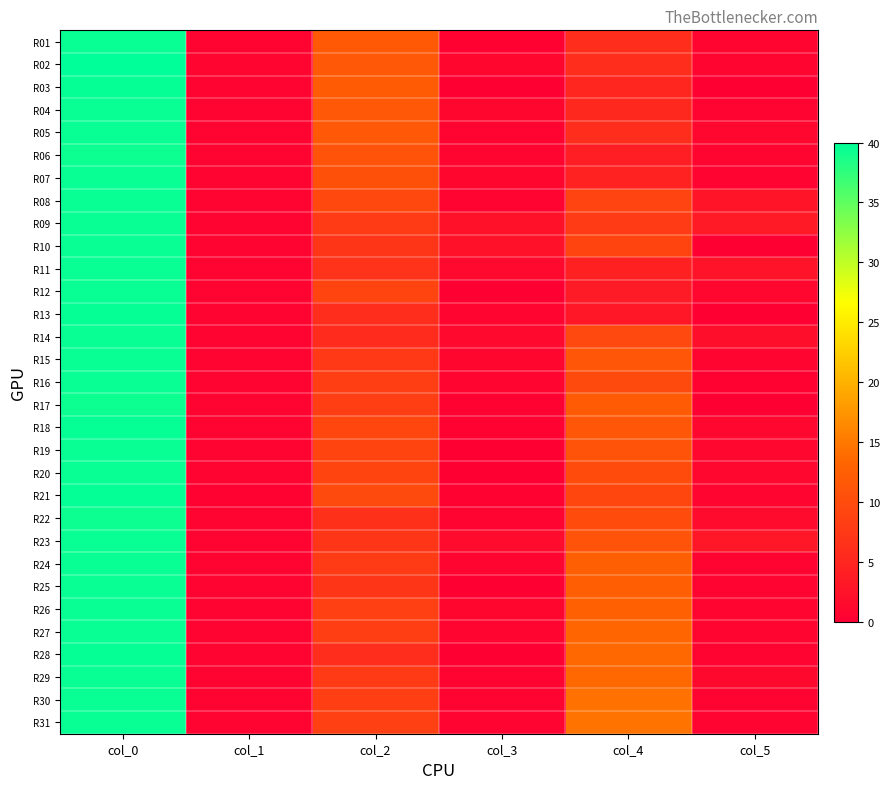

Reading left to right, extract all data points from this chart.

R01: col_0=39.5	col_1=0.5	col_2=11.8	col_3=0.4	col_4=6.0	col_5=0.7
R02: col_0=40.0	col_1=0.7	col_2=11.5	col_3=0.9	col_4=6.0	col_5=0.7
R03: col_0=39.7	col_1=0.5	col_2=12.0	col_3=0.0	col_4=5.0	col_5=0.0
R04: col_0=39.5	col_1=0.5	col_2=11.5	col_3=0.9	col_4=5.3	col_5=0.5
R05: col_0=39.5	col_1=0.5	col_2=11.5	col_3=0.5	col_4=6.0	col_5=1.0
R06: col_0=39.3	col_1=0.5	col_2=11.0	col_3=0.8	col_4=4.0	col_5=0.8
R07: col_0=39.5	col_1=0.5	col_2=10.5	col_3=0.9	col_4=4.5	col_5=0.5
R08: col_0=39.5	col_1=0.5	col_2=9.5	col_3=0.5	col_4=8.8	col_5=2.8
R09: col_0=39.5	col_1=0.5	col_2=7.8	col_3=2.5	col_4=7.8	col_5=3.5
R10: col_0=39.5	col_1=0.5	col_2=7.0	col_3=2.5	col_4=9.0	col_5=0.0
R11: col_0=39.5	col_1=0.5	col_2=6.8	col_3=1.3	col_4=4.2	col_5=2.6
R12: col_0=39.5	col_1=0.5	col_2=9.0	col_3=0.0	col_4=3.7	col_5=0.9
R13: col_0=39.7	col_1=0.5	col_2=6.0	col_3=0.8	col_4=3.0	col_5=0.0
R14: col_0=39.5	col_1=0.5	col_2=5.7	col_3=1.2	col_4=9.7	col_5=1.9
R15: col_0=39.5	col_1=0.5	col_2=7.5	col_3=0.9	col_4=11.2	col_5=0.8
R16: col_0=39.5	col_1=0.5	col_2=8.2	col_3=0.8	col_4=9.8	col_5=0.4
R17: col_0=39.3	col_1=0.5	col_2=8.2	col_3=0.4	col_4=12.0	col_5=0.0
R18: col_0=39.7	col_1=0.5	col_2=9.2	col_3=0.4	col_4=11.3	col_5=0.9
R19: col_0=39.5	col_1=0.5	col_2=9.0	col_3=0.0	col_4=11.0	col_5=1.0
R20: col_0=39.5	col_1=0.5	col_2=9.0	col_3=0.0	col_4=10.0	col_5=1.0
R21: col_0=39.8	col_1=0.4	col_2=9.8	col_3=0.4	col_4=9.2	col_5=0.8
R22: col_0=39.3	col_1=0.5	col_2=6.3	col_3=0.5	col_4=10.0	col_5=1.6
R23: col_0=39.5	col_1=0.5	col_2=7.0	col_3=1.6	col_4=11.0	col_5=2.9
R24: col_0=39.5	col_1=0.5	col_2=7.8	col_3=0.8	col_4=12.5	col_5=0.5
R25: col_0=39.5	col_1=0.5	col_2=7.0	col_3=0.0	col_4=12.3	col_5=0.5
R26: col_0=39.5	col_1=0.5	col_2=8.5	col_3=0.9	col_4=12.8	col_5=0.8
R27: col_0=39.5	col_1=0.5	col_2=8.2	col_3=0.8	col_4=13.2	col_5=0.8
R28: col_0=39.7	col_1=0.5	col_2=6.0	col_3=0.0	col_4=13.5	col_5=0.5
R29: col_0=39.5	col_1=0.5	col_2=7.6	col_3=0.5	col_4=13.5	col_5=1.1
R30: col_0=39.5	col_1=0.5	col_2=8.3	col_3=0.5	col_4=14.3	col_5=0.5
R31: col_0=39.5	col_1=0.5	col_2=8.5	col_3=0.5	col_4=14.5	col_5=0.5